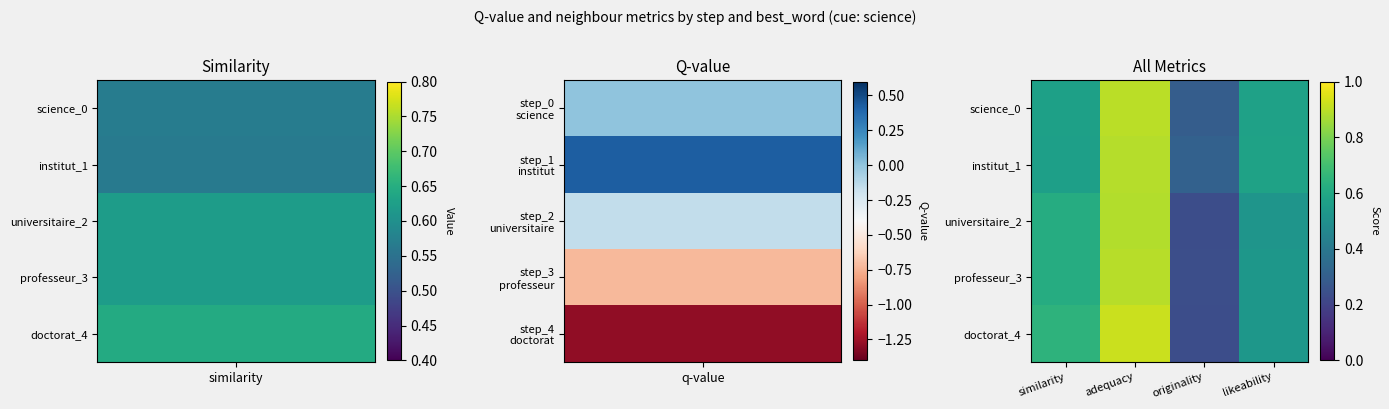

Reading left to right, what are all the values shown in this chart?

science_0: similarity=0.6	adequacy=0.9	originality=0.3	likeability=0.6
institut_1: similarity=0.6	adequacy=0.9	originality=0.3	likeability=0.6
universitaire_2: similarity=0.6	adequacy=0.9	originality=0.2	likeability=0.5
professeur_3: similarity=0.6	adequacy=0.9	originality=0.2	likeability=0.5
doctorat_4: similarity=0.6	adequacy=0.9	originality=0.2	likeability=0.5